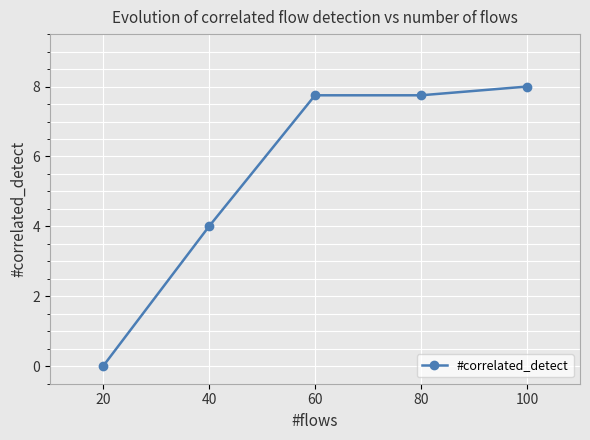

What is the average value?

5.5